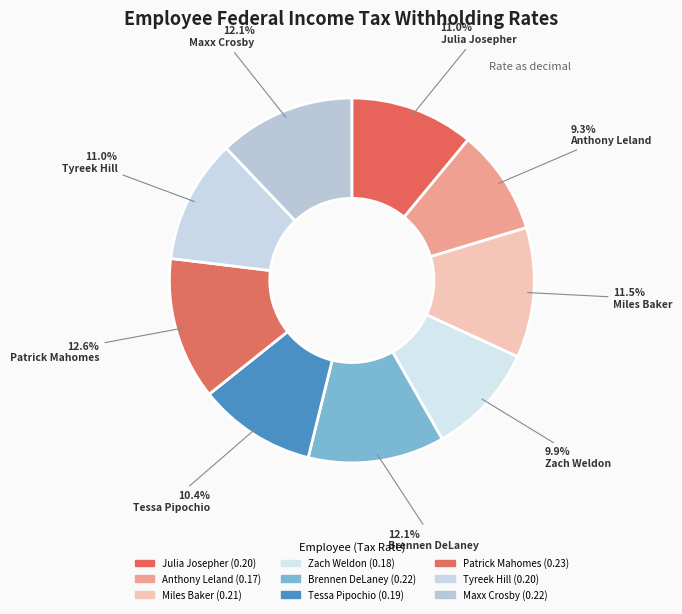

Is it true that Julia Josepher is 1% of the pie?

False